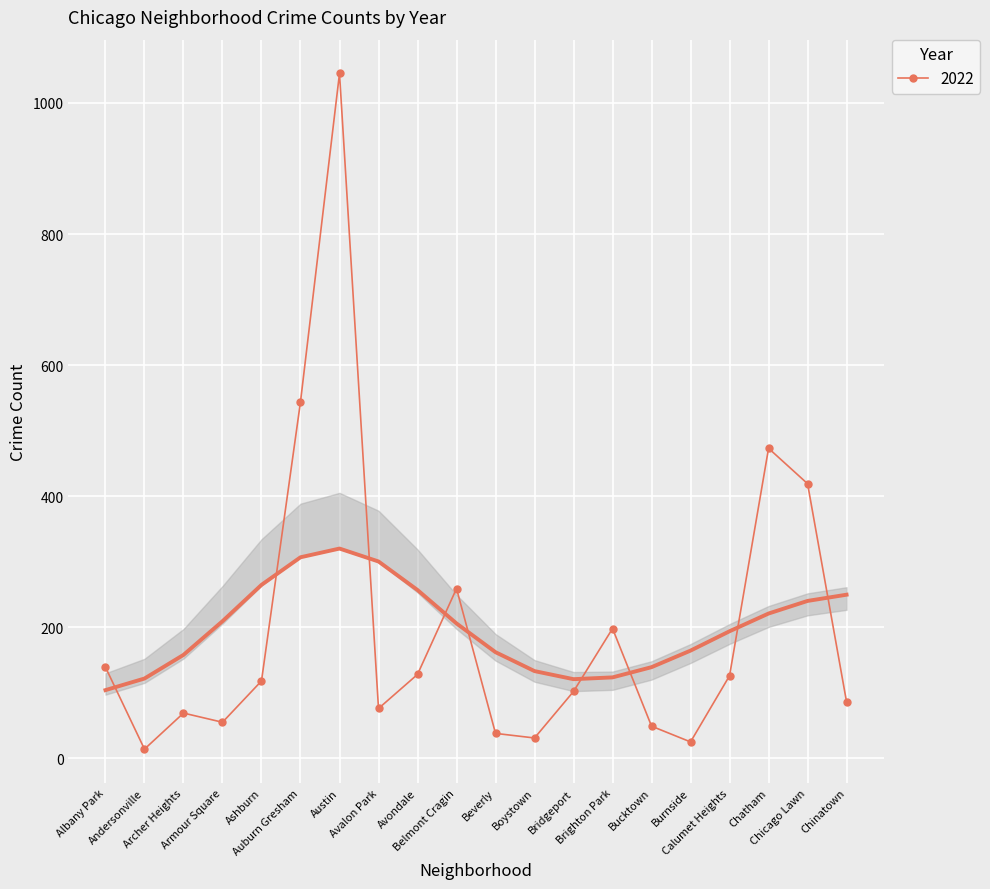

What is the maximum value for 2022?

1045